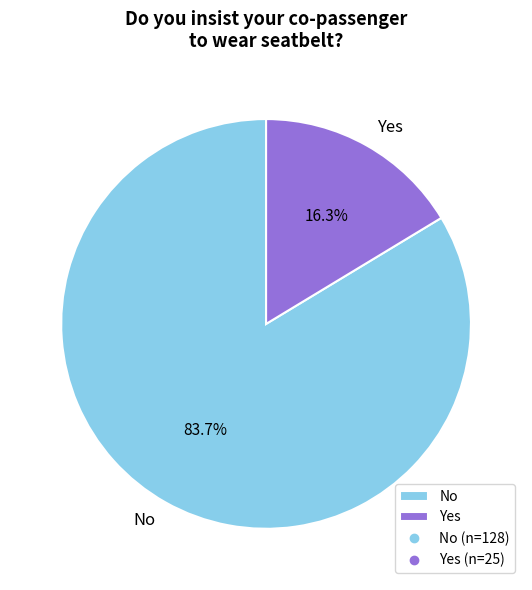

To the nearest percent, what is the average slice percentage?

50%